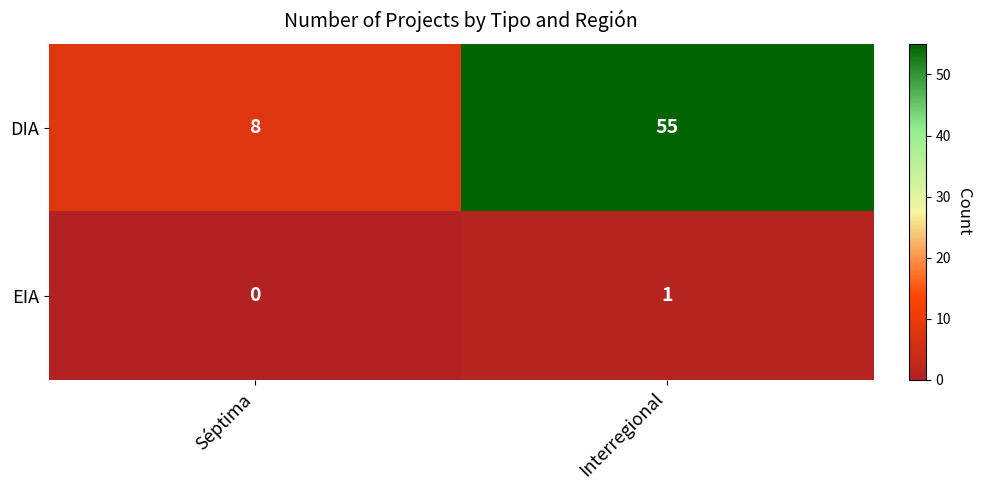

How many data points does each series have?

2